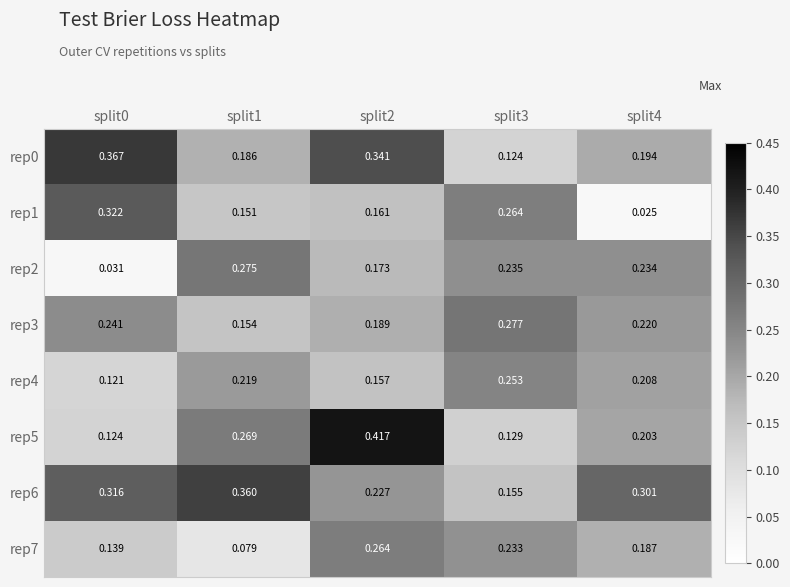

Which series changed the most between split0 and split4?

rep1